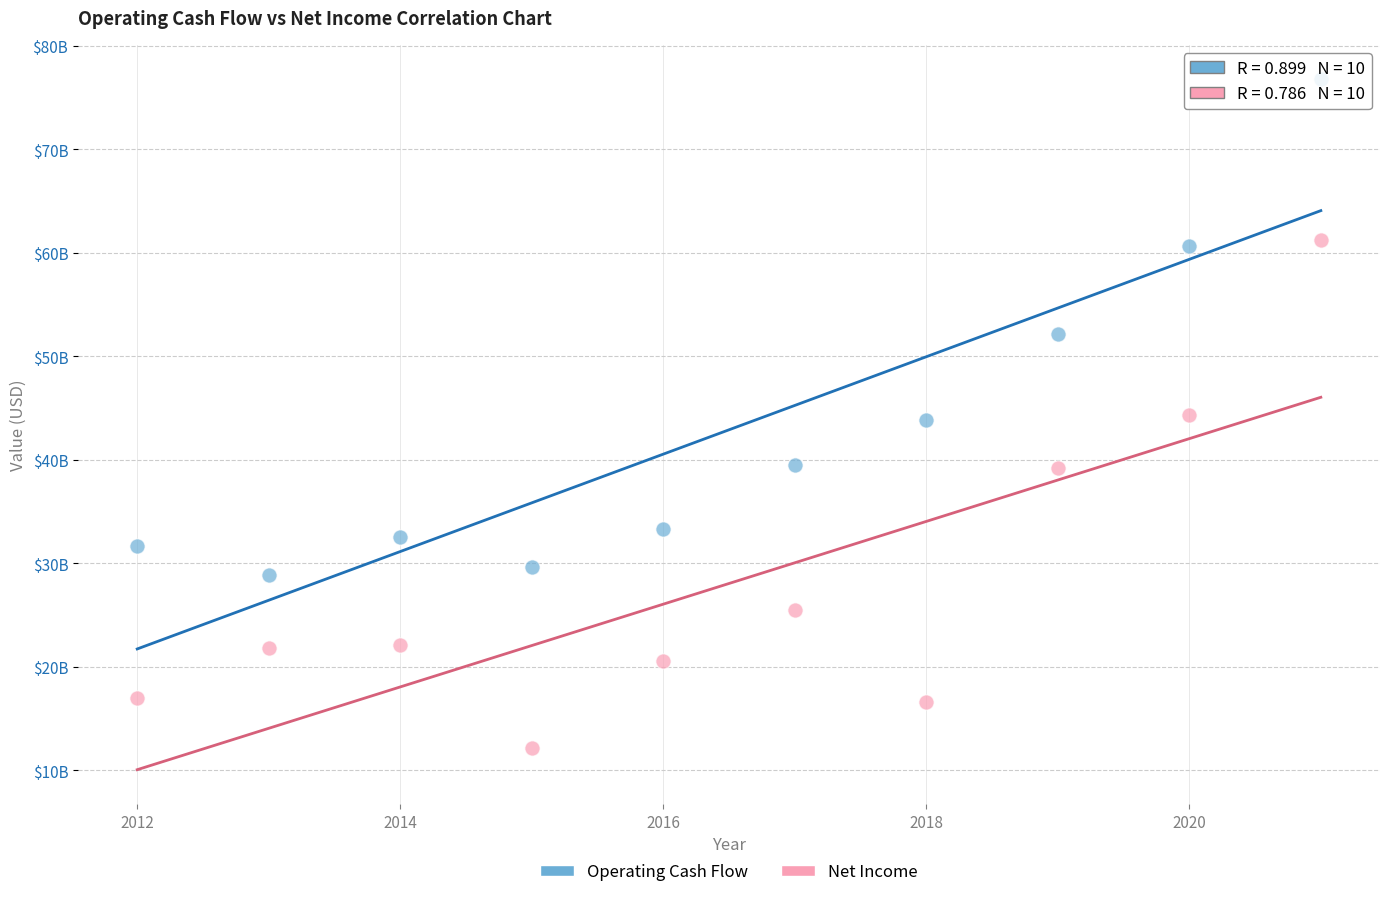

Which series reaches the minimum Y coordinate?

Net Income